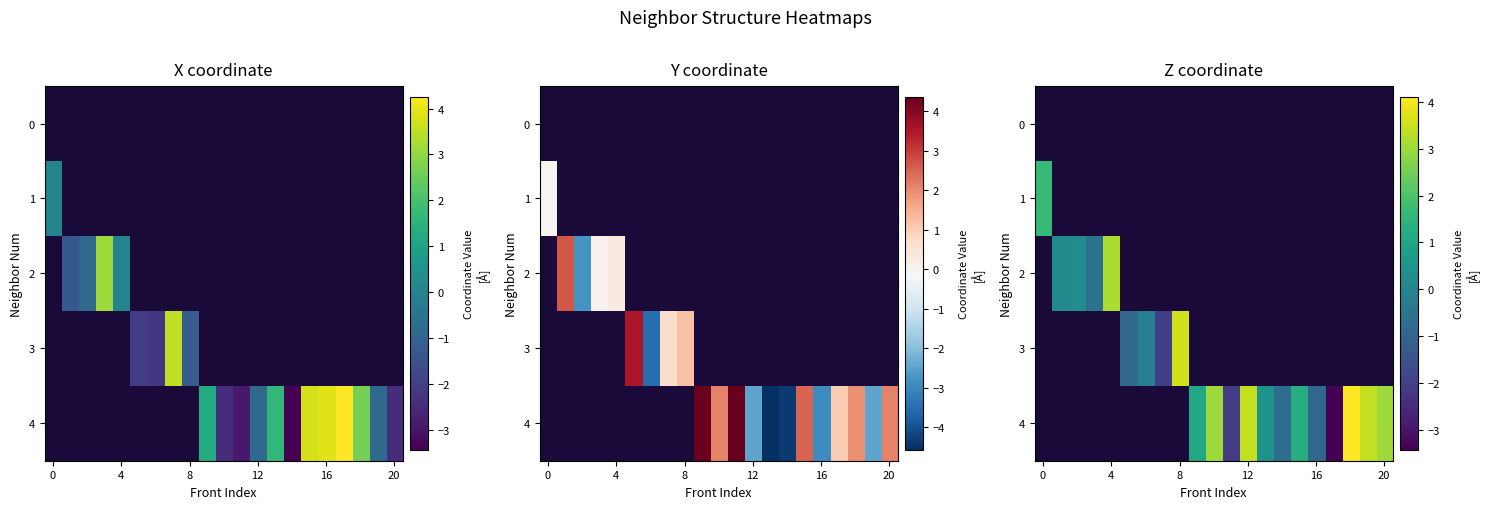

Is the value of row_4 at 16 greater than the value of row_3 at 13?

No